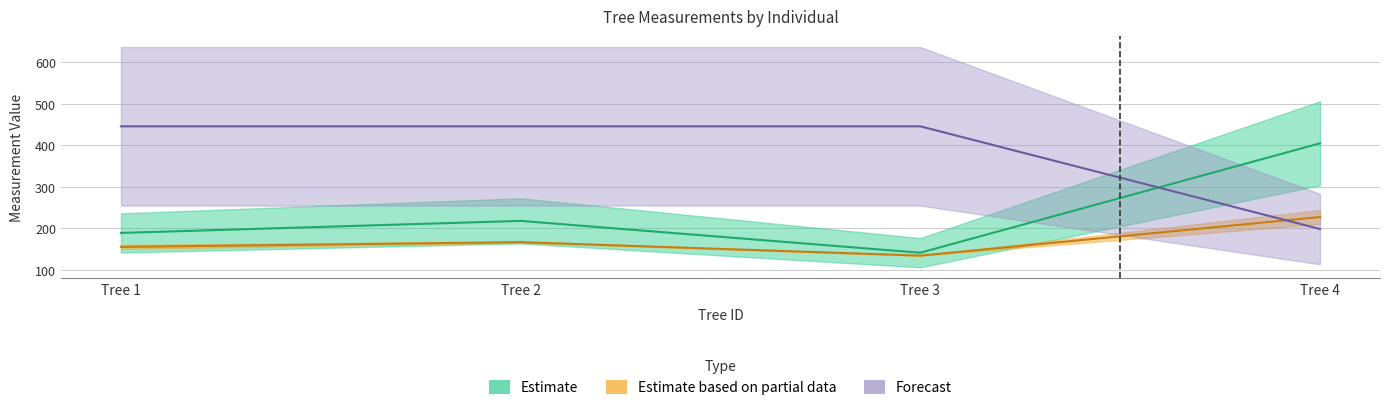

How many lines are shown in the chart?

3